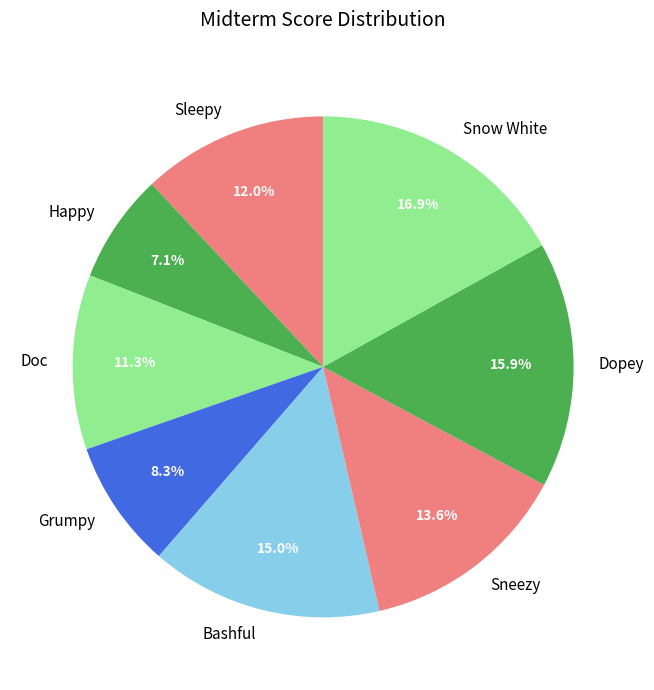

Which slice is the largest?

Snow White